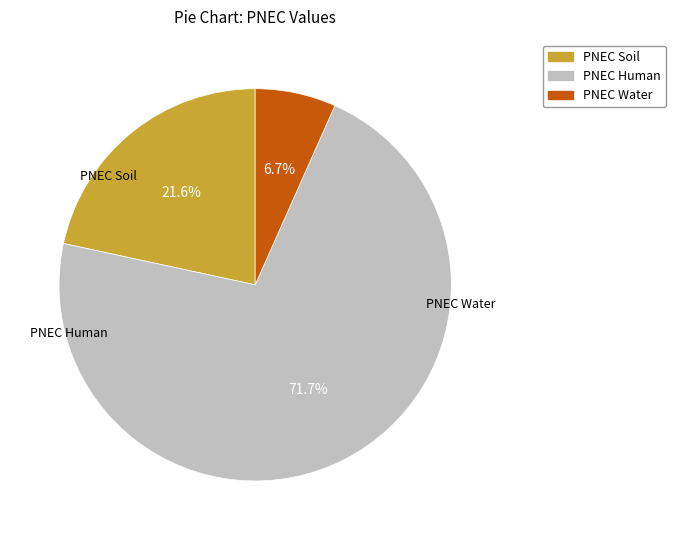

Is there a majority slice in this chart?

Yes